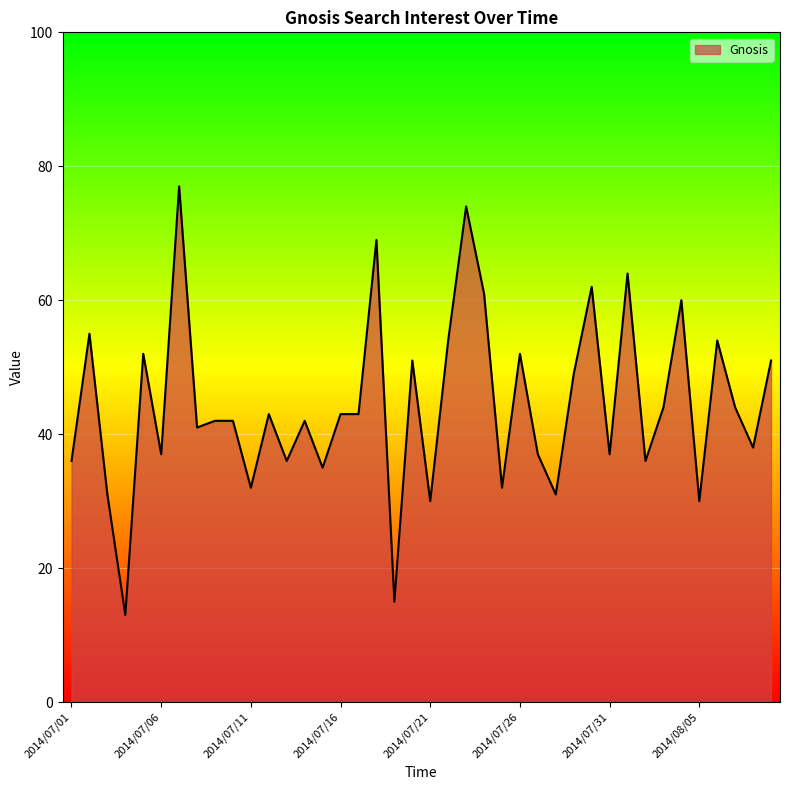

What is the maximum value shown in the chart?

77